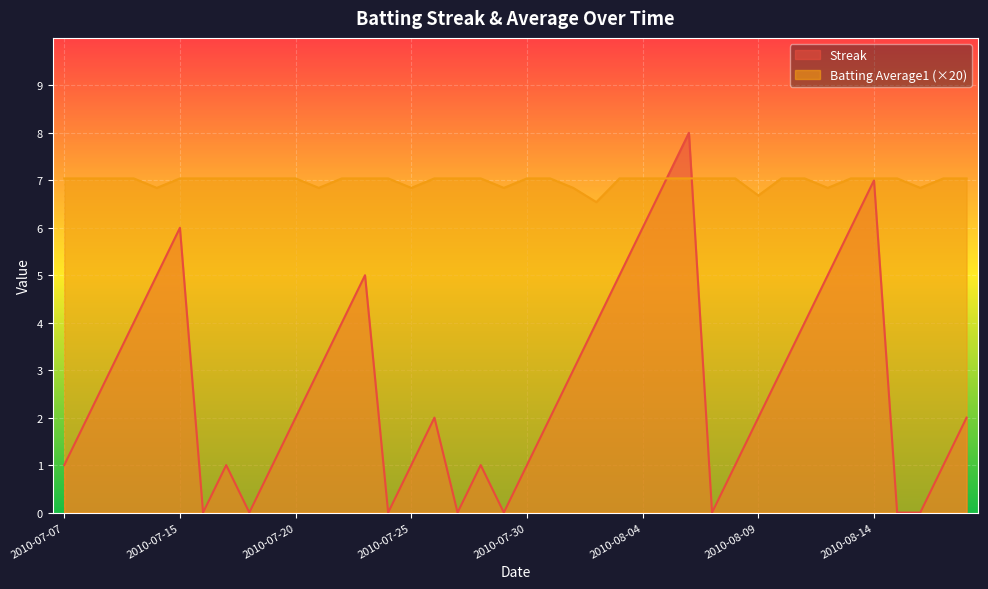

How many times do Batting Average1 and Streak cross each other?

2